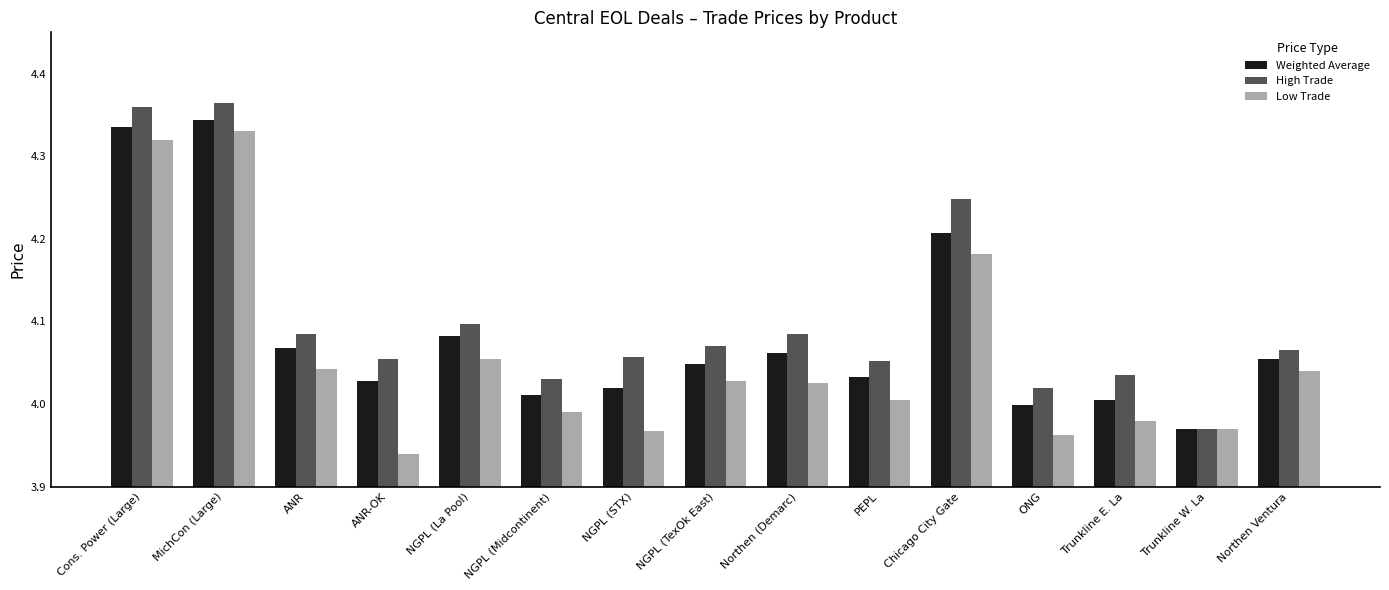

What is the total value across all series at NGPL (La Pool)?

12.2